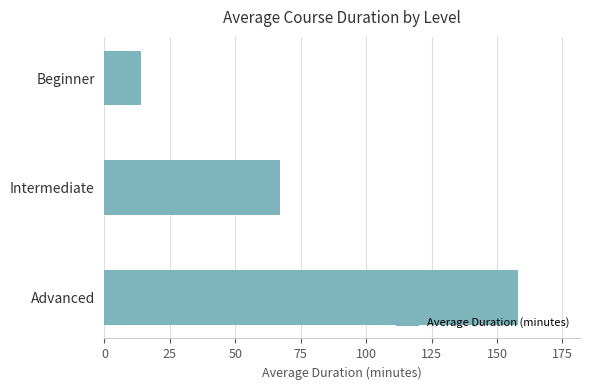

What value does the data have at Advanced?

158.0